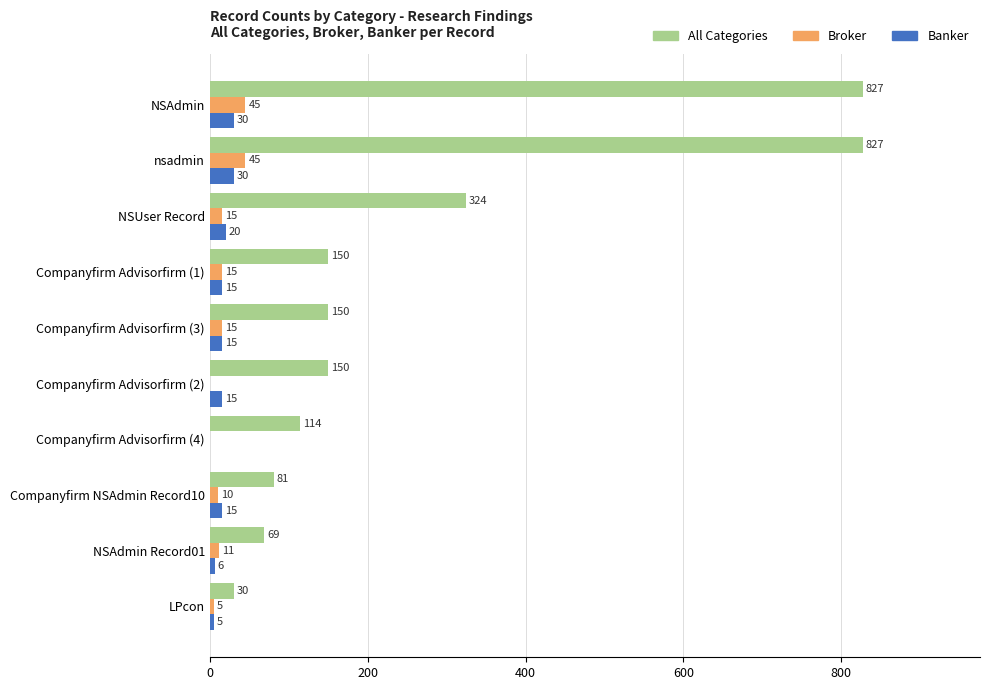

What is the average value of the All Categories series?

272